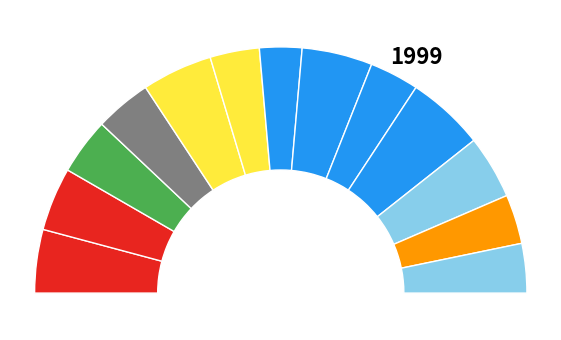

Rank the categories by value from highest to lowest.

source10, source5, source8, source1, source2, source11, source3, source4, source6, source9, source12, source13, source7